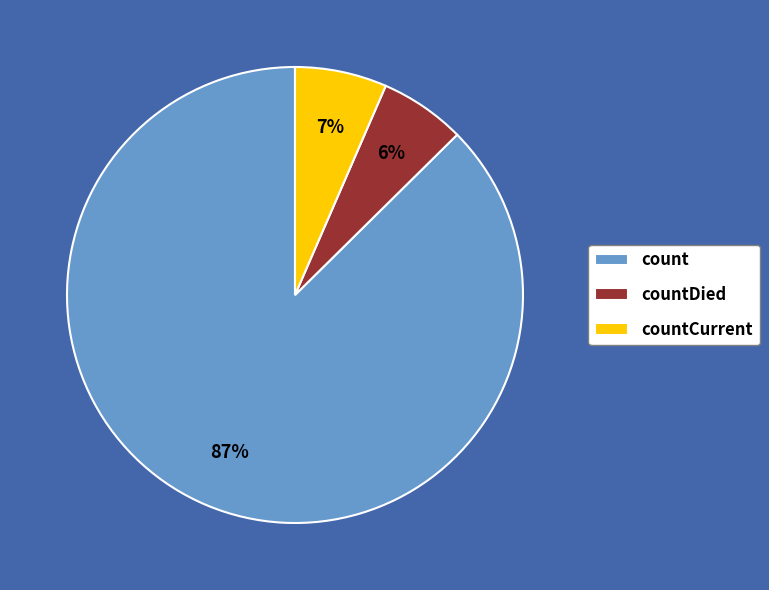

Which slice is the largest?

count